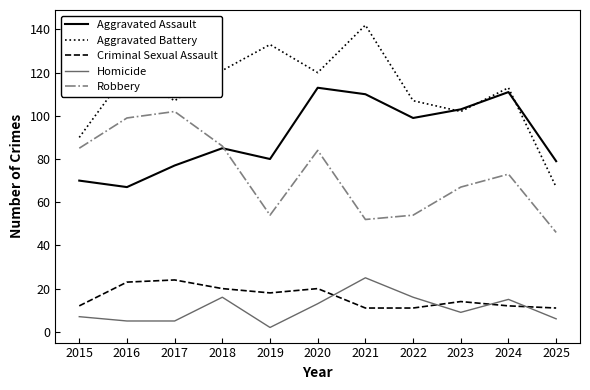

How many values in the Criminal Sexual Assault series are below 14?

5